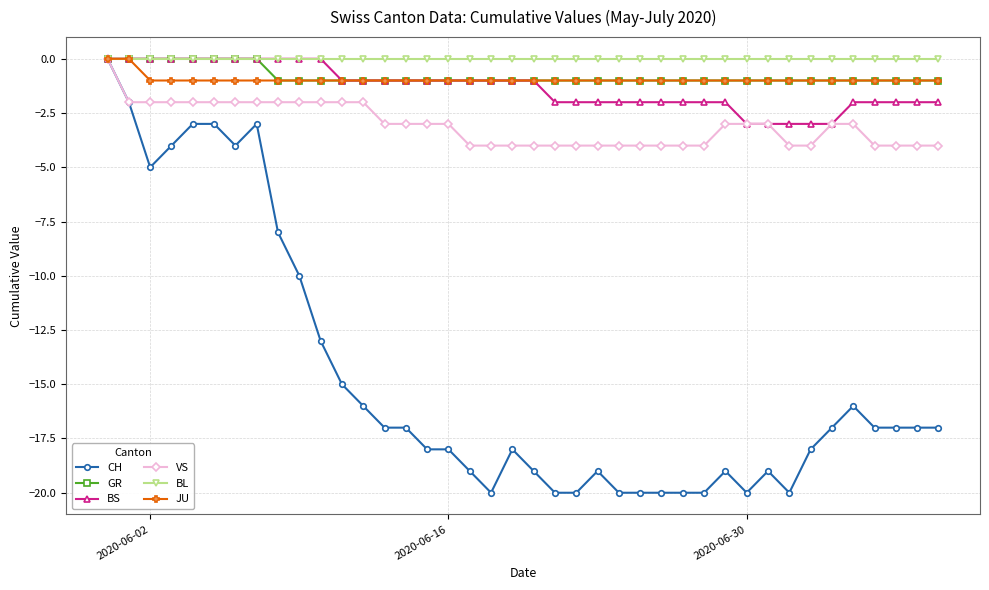

How many data points does each series have?

40